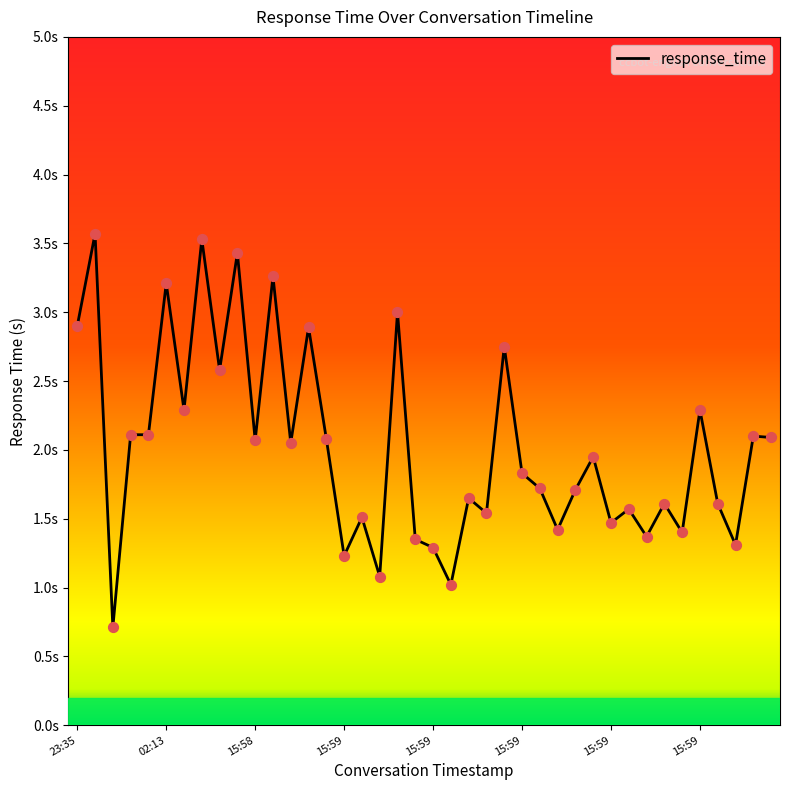

Does the chart have visible grid lines?

No